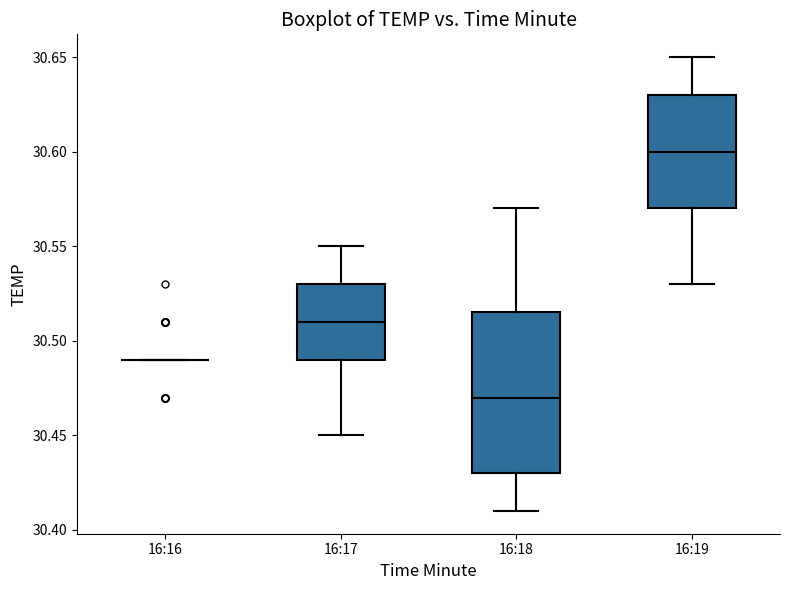

Where does the median line of the box for 16:17 sit on the y-axis? The values are not printed on the chart, so give them approximately, as read against the axis.

30.510